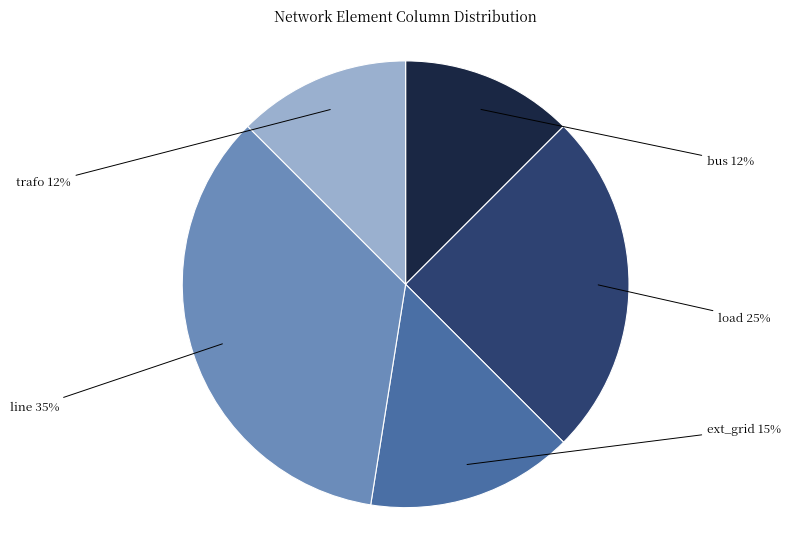

Combined, do line and bus account for over 50%?

No